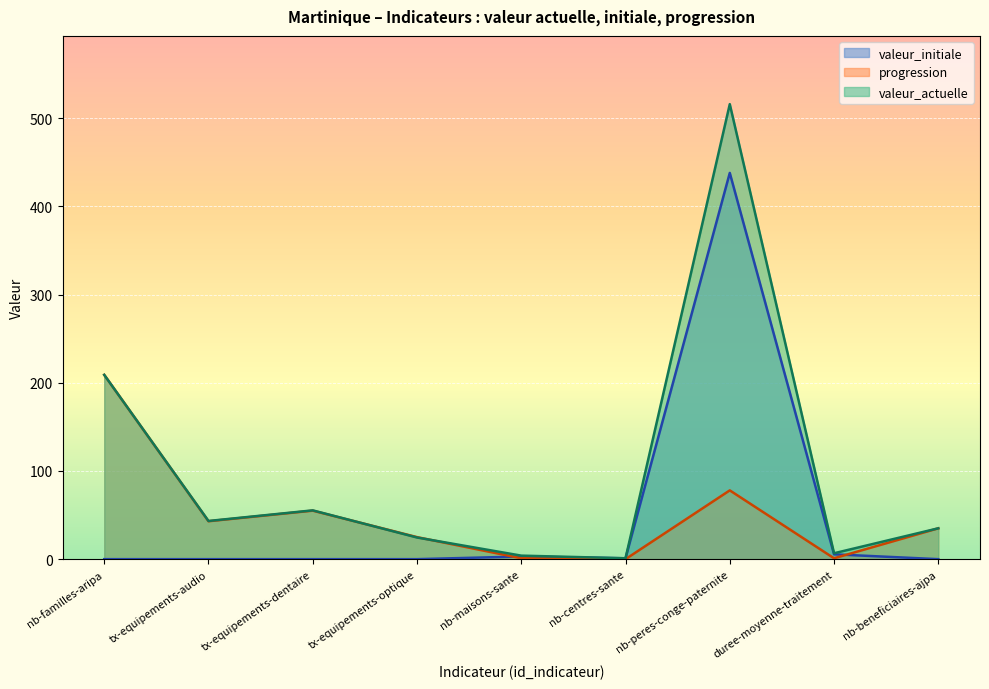

Which category has the highest value in the progression series?

nb-familles-aripa